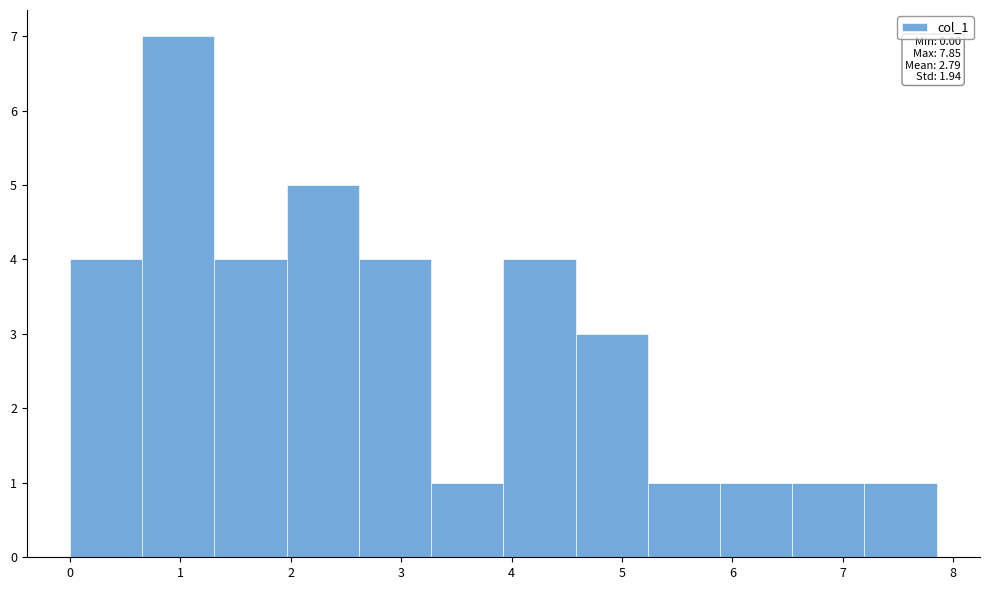

Which range on the x-axis has the tallest bar?

0.7 to 1.3